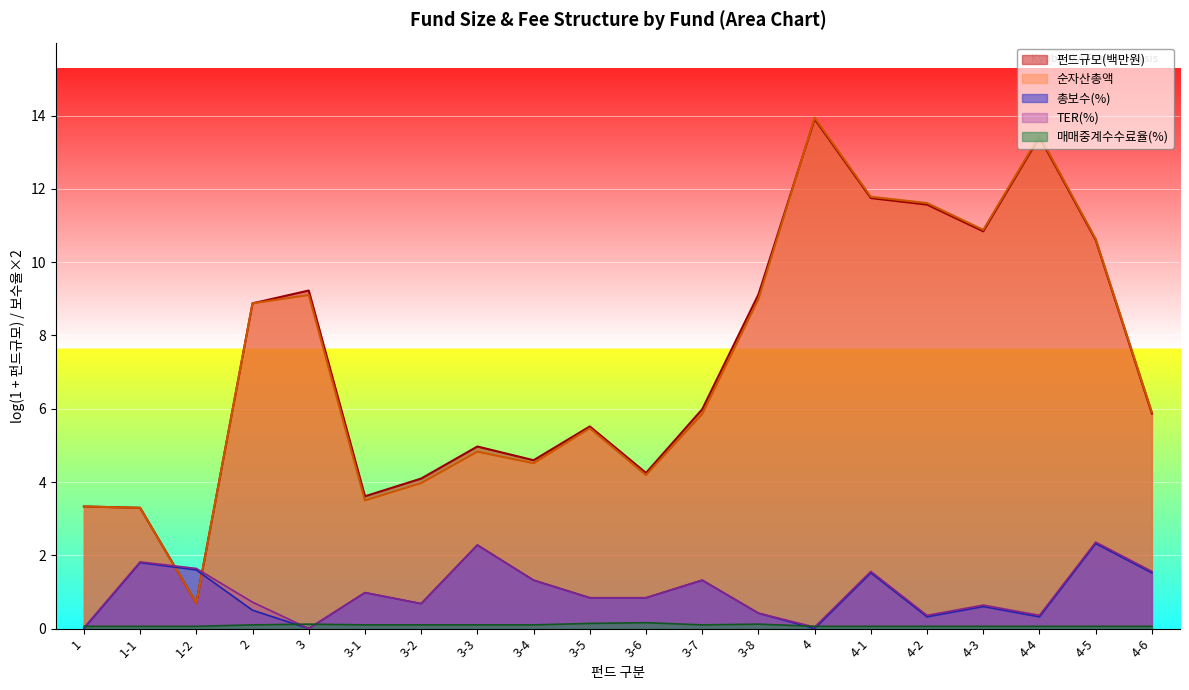

The value of TER at 3-1 is 0.4. True or false?

False